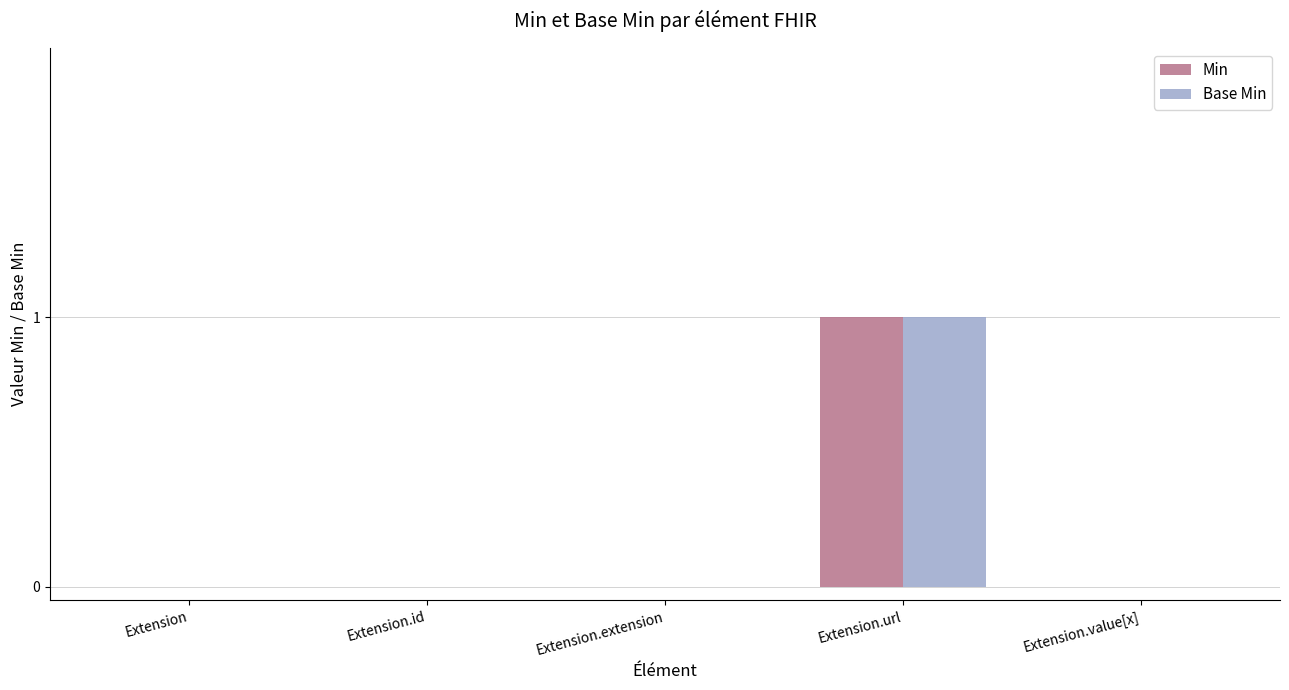

Reading left to right, extract all data points from this chart.

Min: Extension=0	Extension.id=0	Extension.extension=0	Extension.url=1	Extension.value[x]=0
Base Min: Extension=0	Extension.id=0	Extension.extension=0	Extension.url=1	Extension.value[x]=0